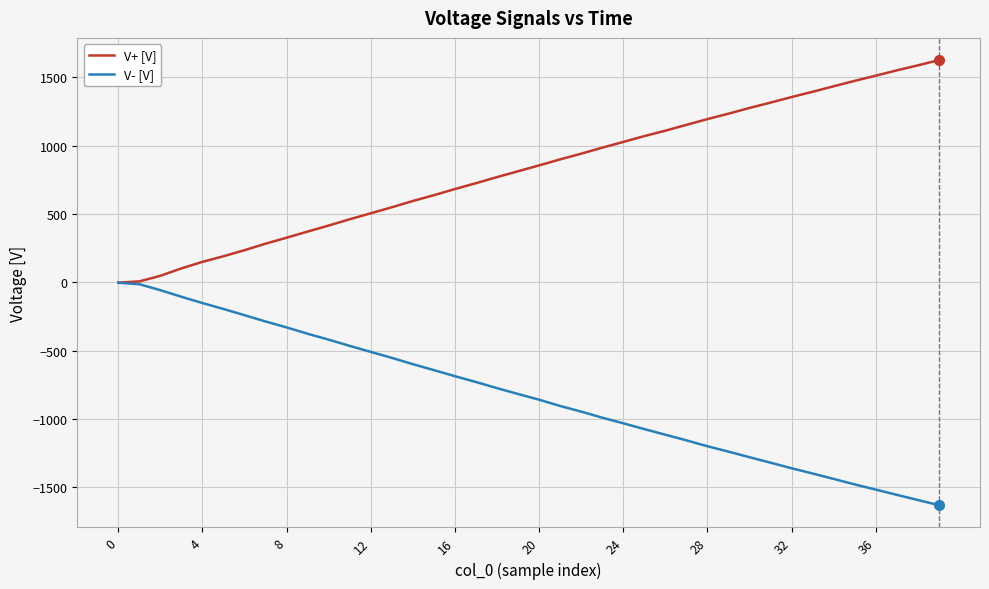

How many values in the V+ [V] series exceed 856?

20